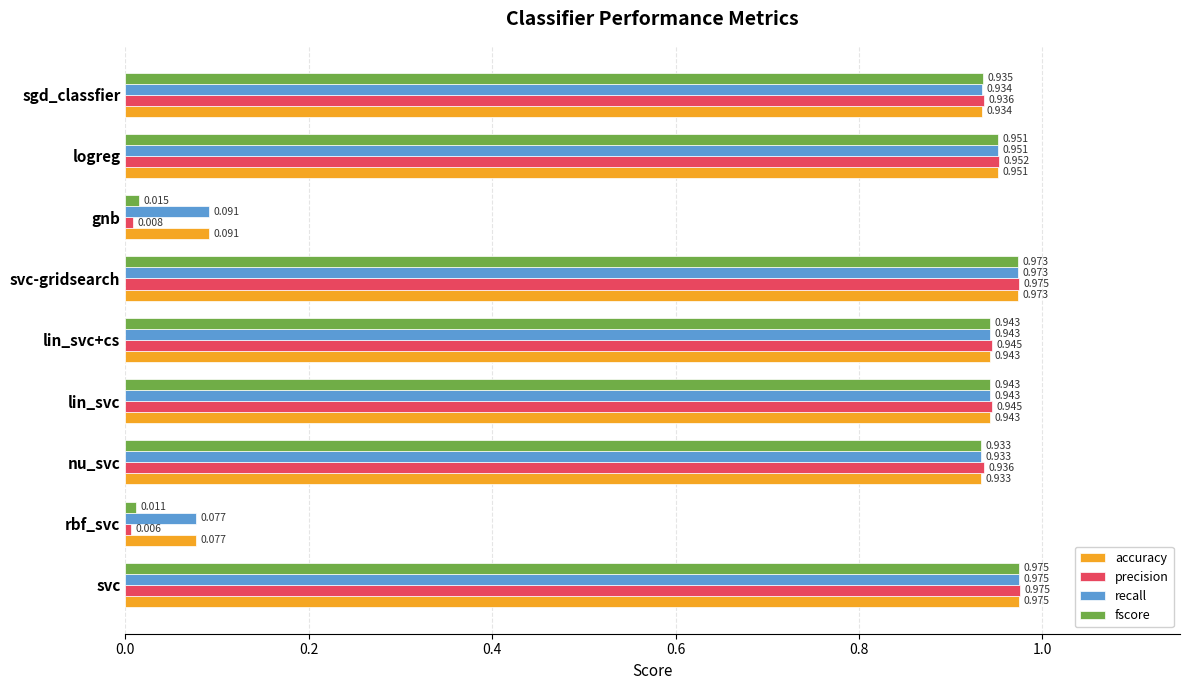

How many data points does each series have?

9